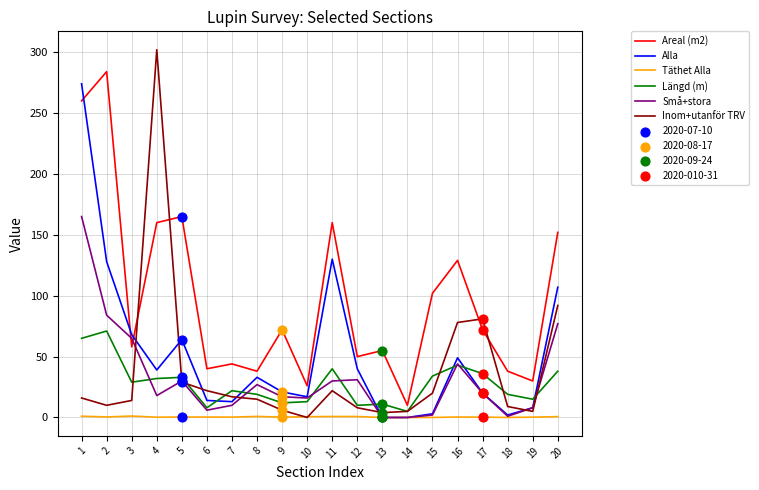

Which series has the widest spread of values?

Inom+utanför TRV